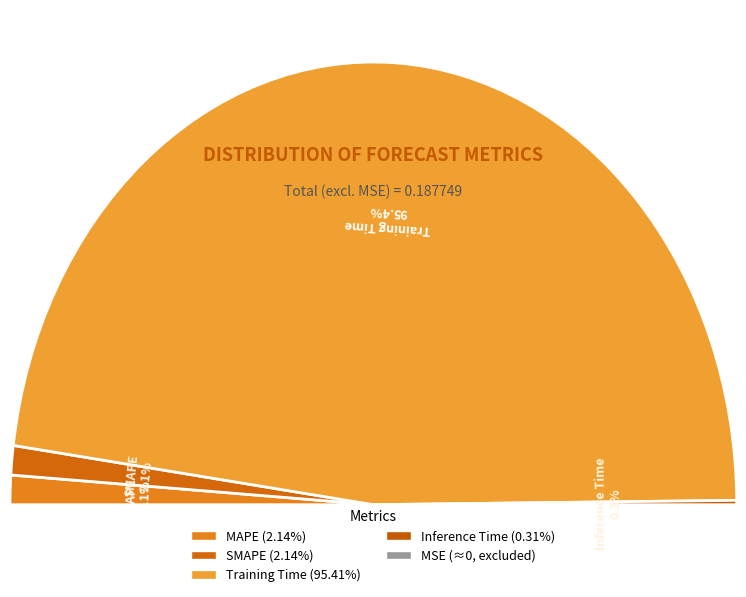

True or false: Inference Time accounts for 0% of the total.

True